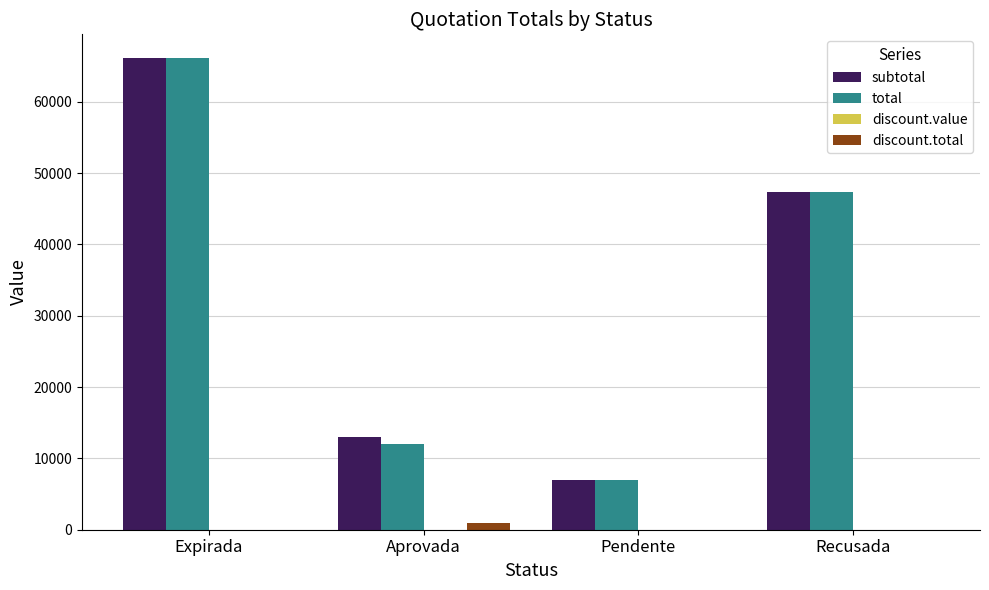

How many groups of bars are there?

4